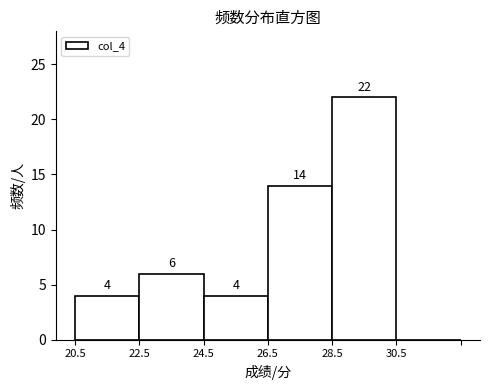

Which range on the x-axis has the tallest bar?

28.5 to 30.5